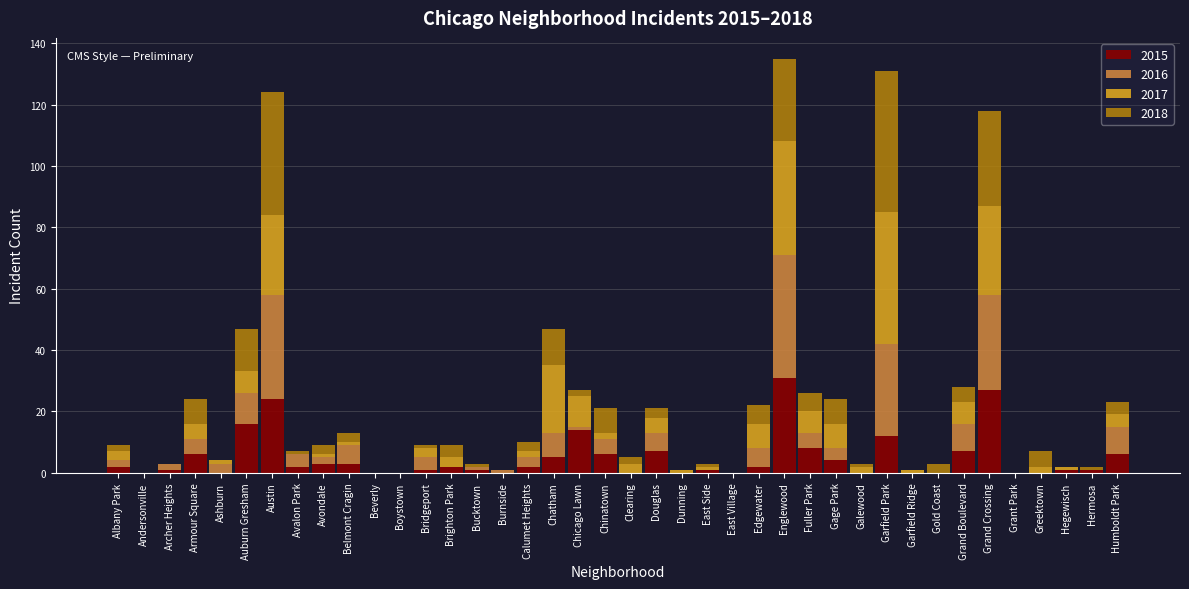

Which category has the highest value in the 2015 series?

Englewood